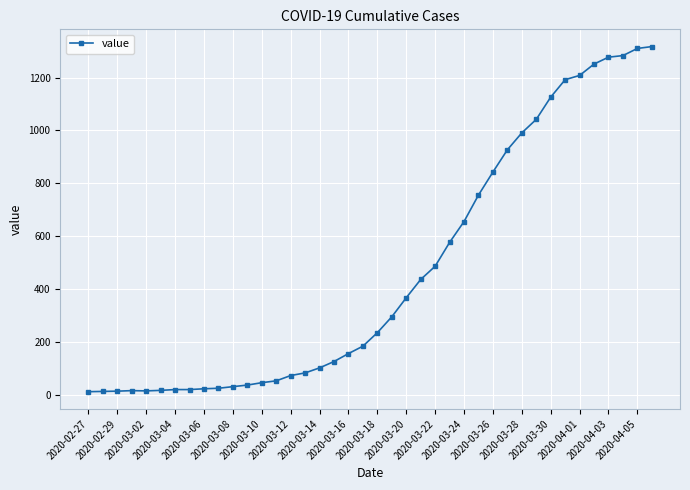

Is this an area chart (filled region under the line)?

No